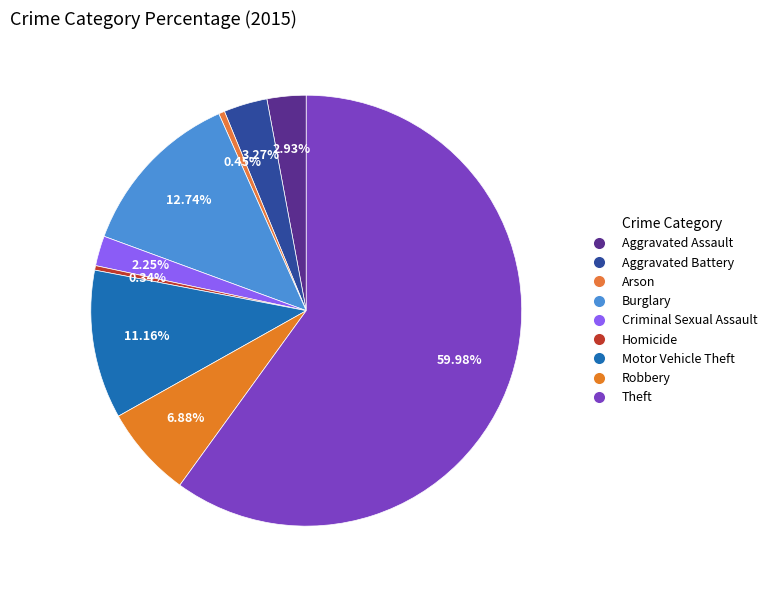

What is the smallest slice in the pie chart?

Homicide